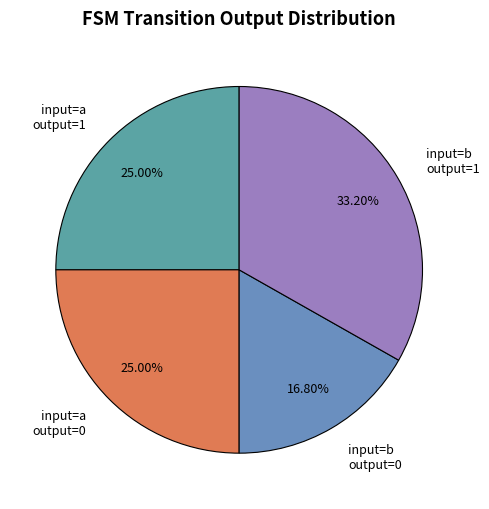

What is the largest slice in the pie chart?

input=b output=1